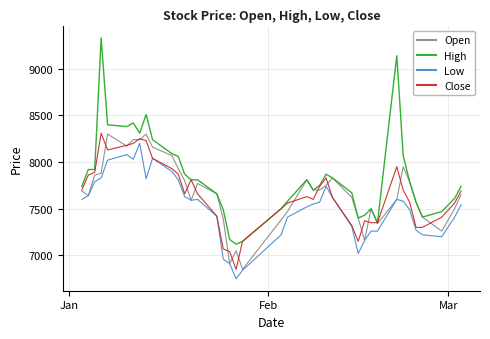

What is the maximum value for Open?

8300